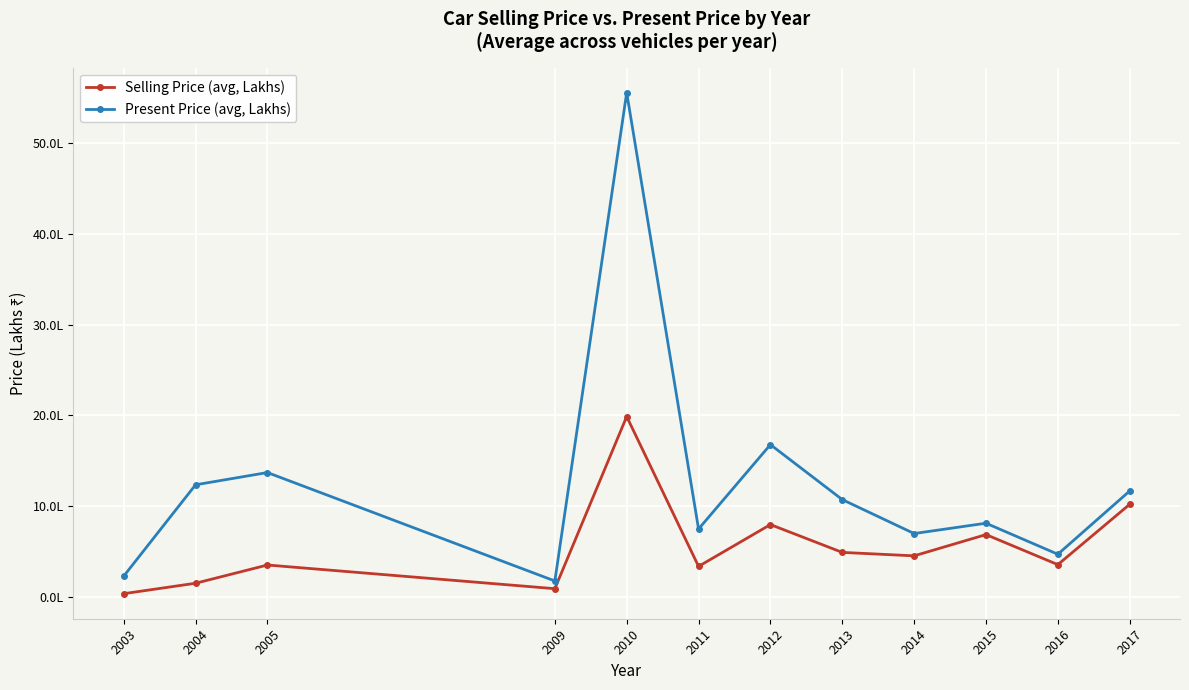

At which category does Selling Price (avg, Lakhs) reach its first local peak?

2005